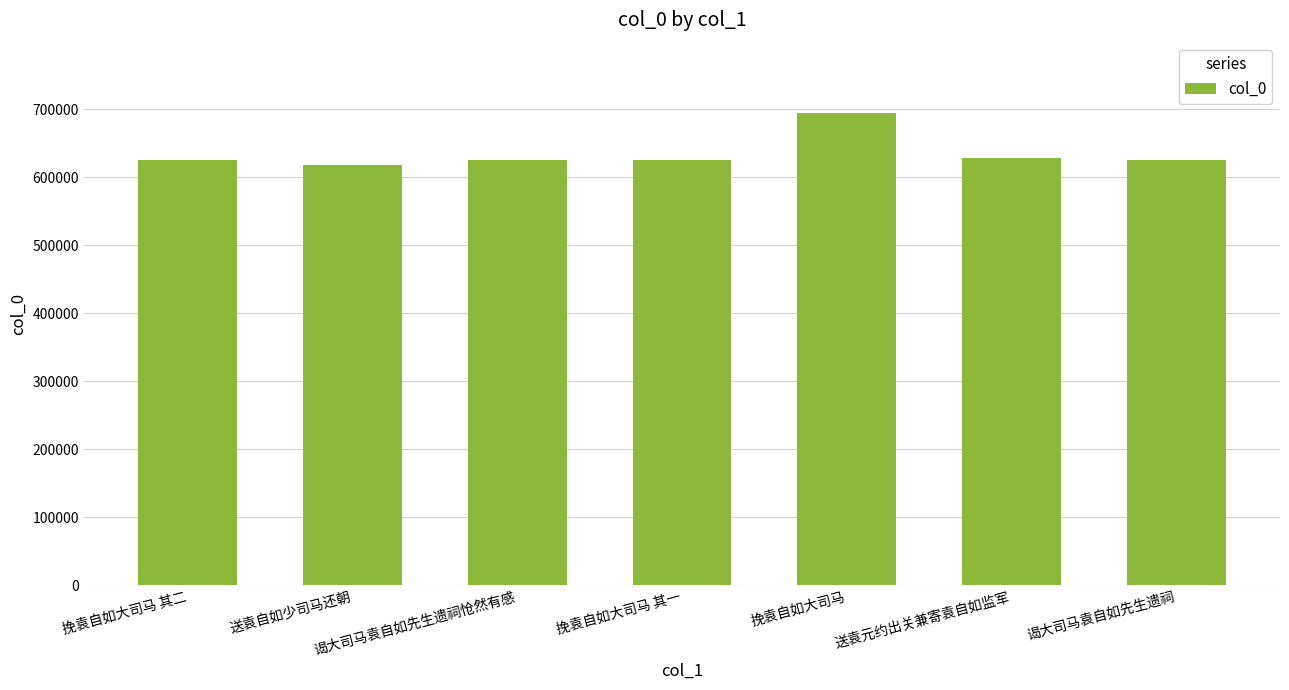

How many data points are less than 625388?

3